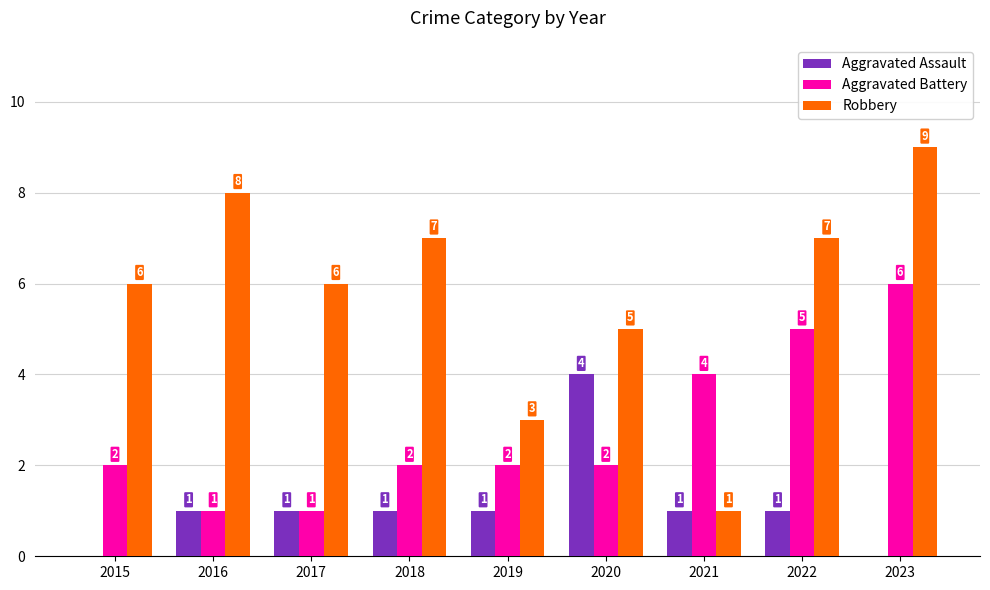

Which series changed the most between 2015 and 2023?

Aggravated Battery